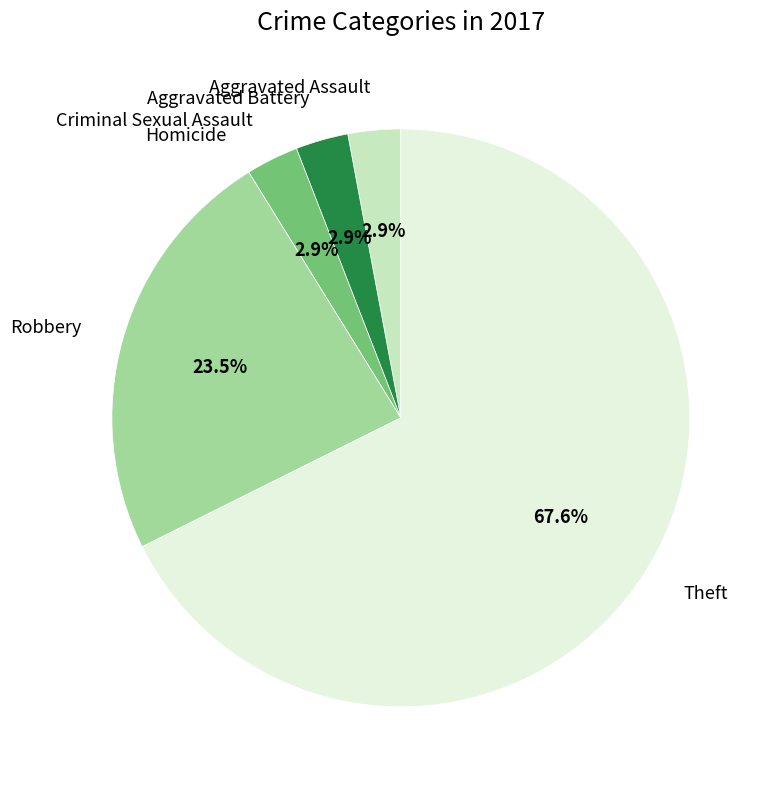

What portion of the pie excludes Aggravated Assault?

97.1%